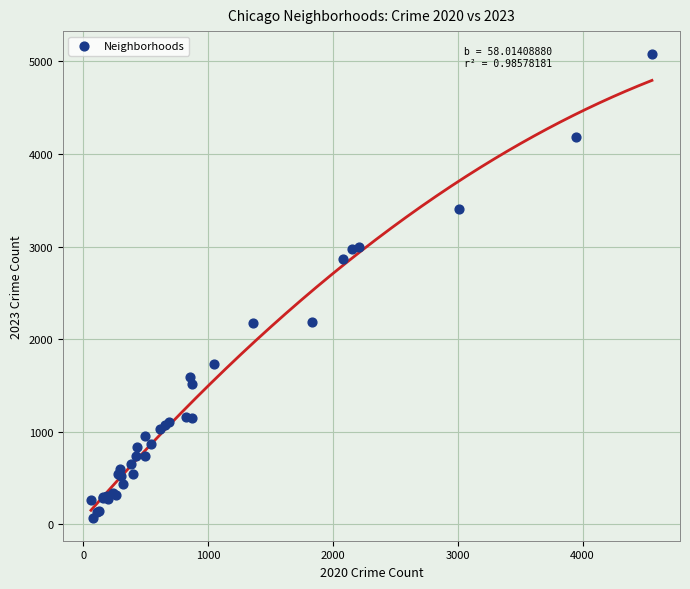

What Y value in the scatter plot is closest to 2575?

2867